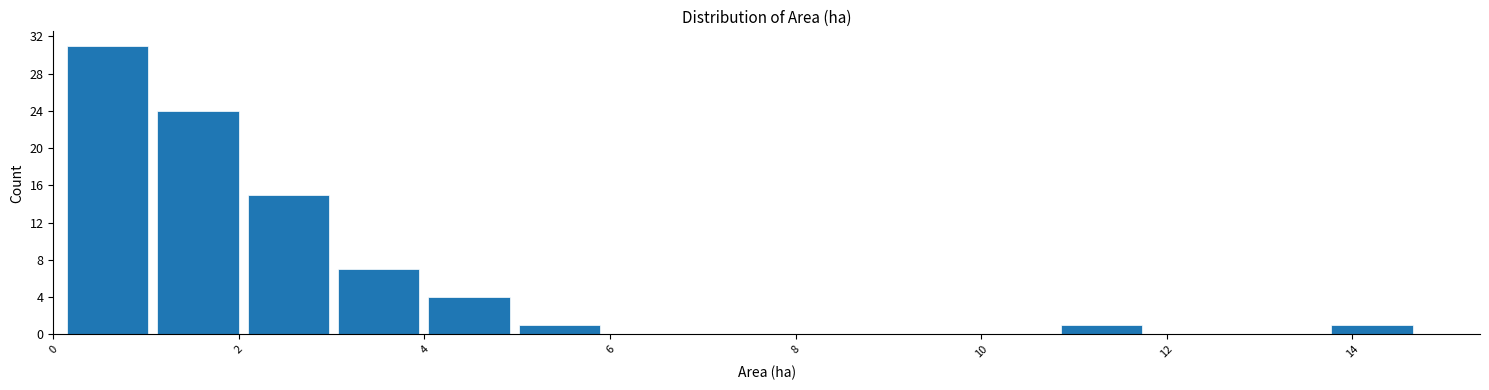

Over which range of the x-axis is the bar tallest?

0.2 to 1.0